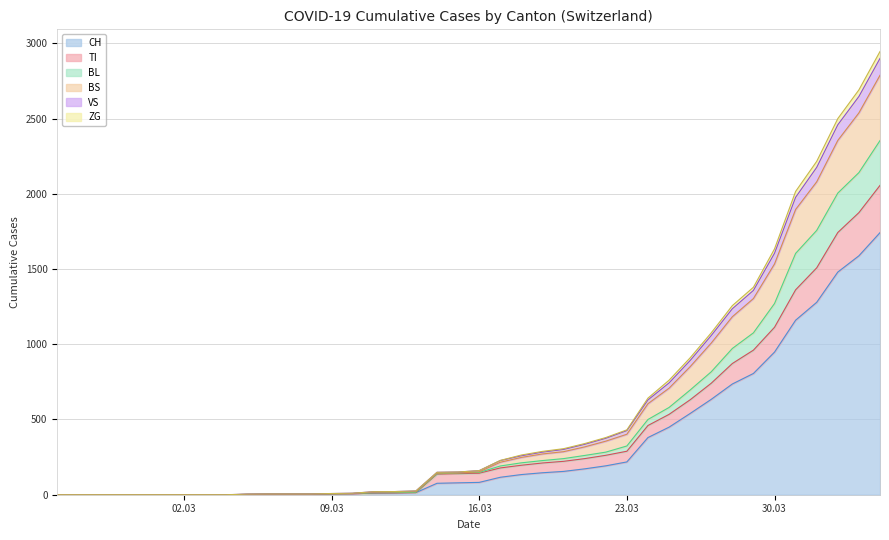

Is it true that VS equals 2216 at 2020-04-01?

True